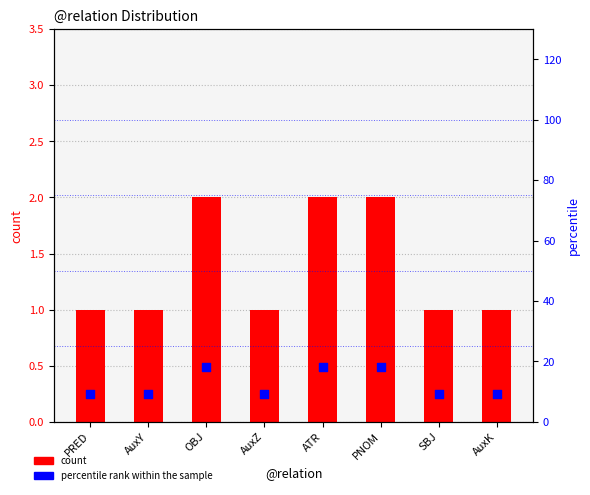

Is the value of percentile rank within the sample at AuxK greater than the value of count at AuxZ?

Yes